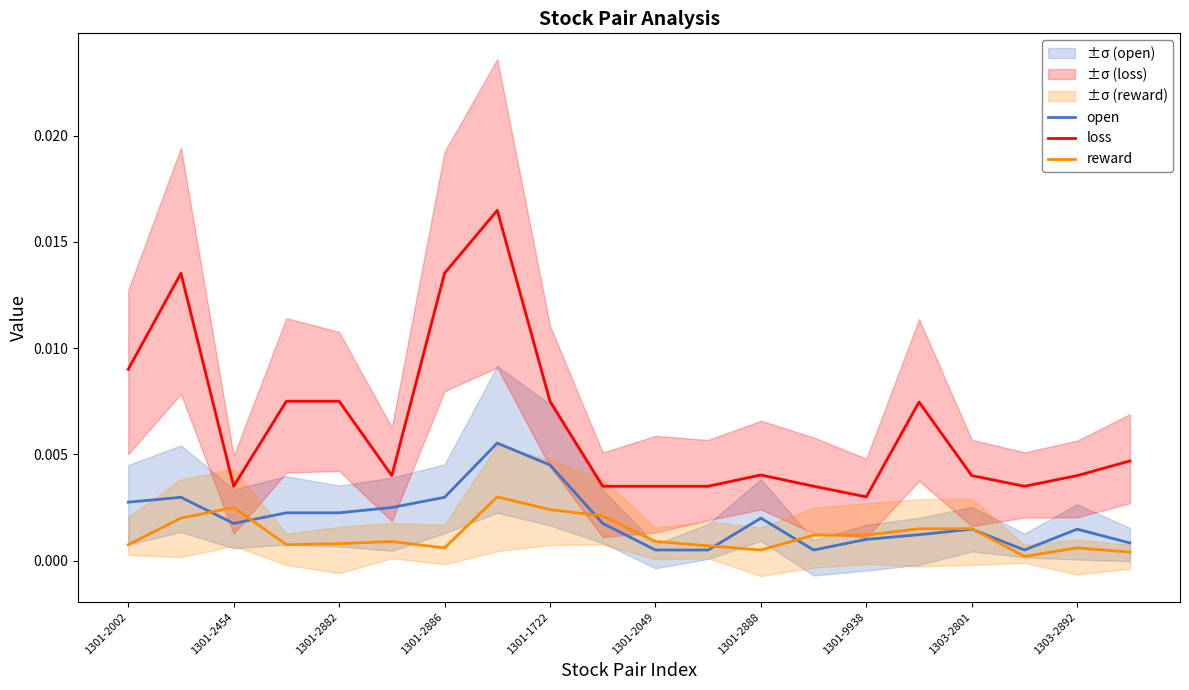

The value of open at 17 is 0.0. True or false?

False